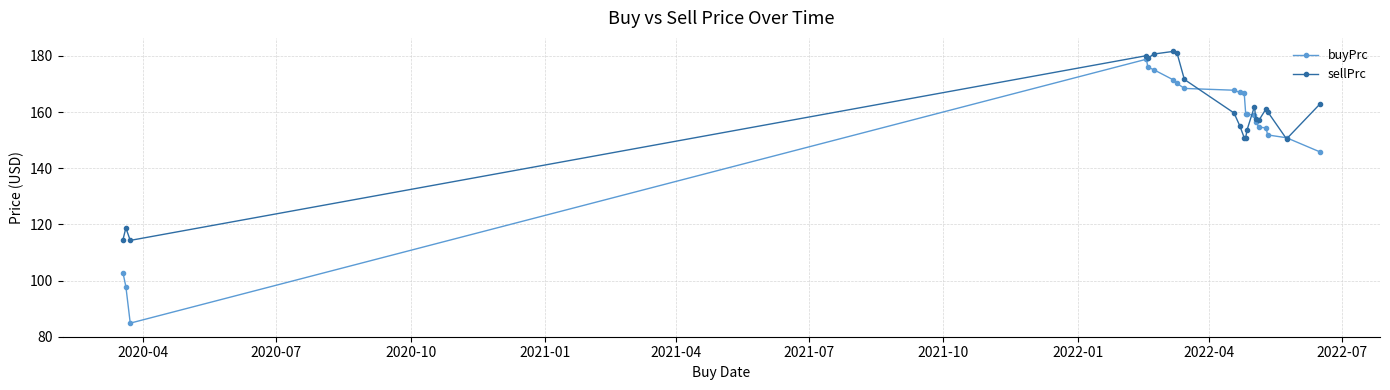

At how many categories does at least one series exceed 108?

21